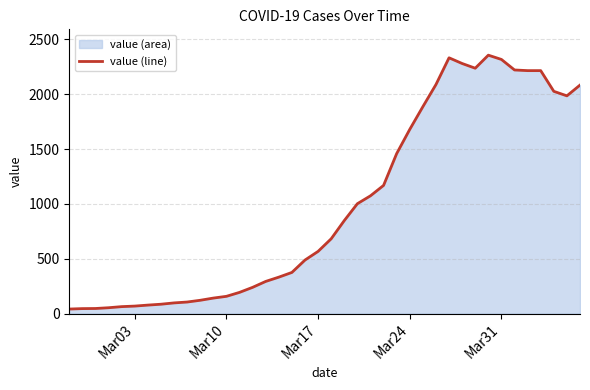

Between Mar24 and Mar17, which is larger?

Mar24